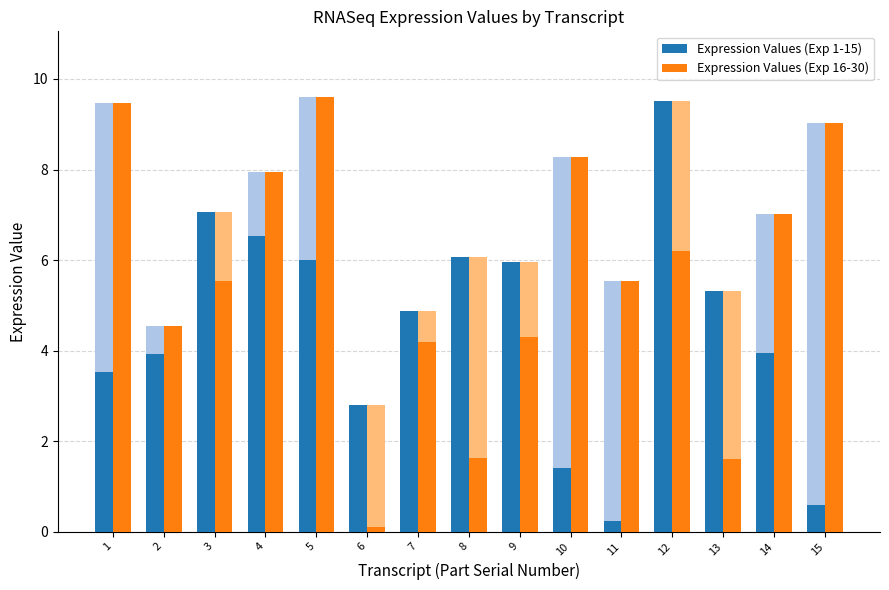

The value of Expression Values (Exp 16-30) at 10 is 2.0. True or false?

False